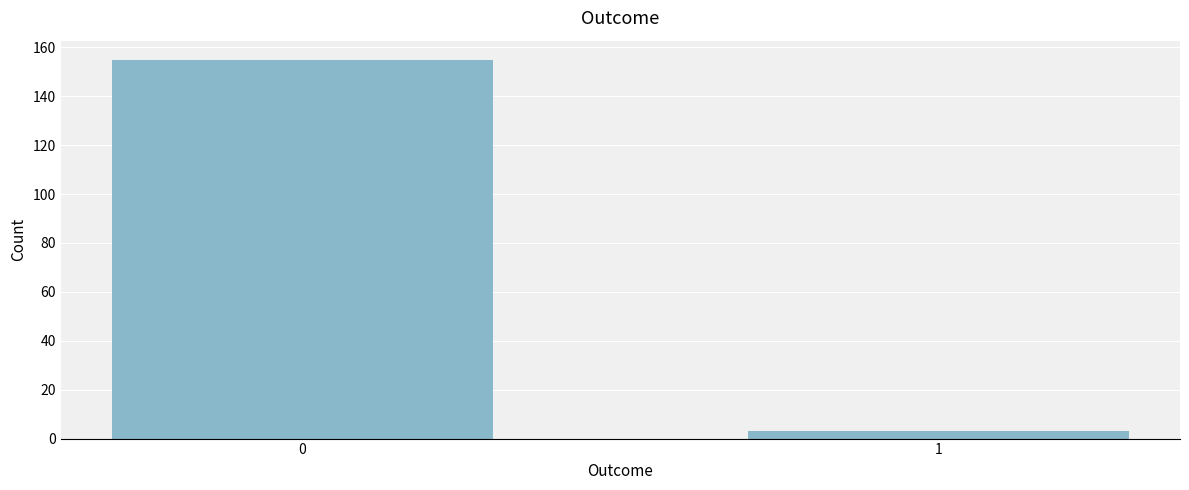

Reading left to right, extract all data points from this chart.

155	3